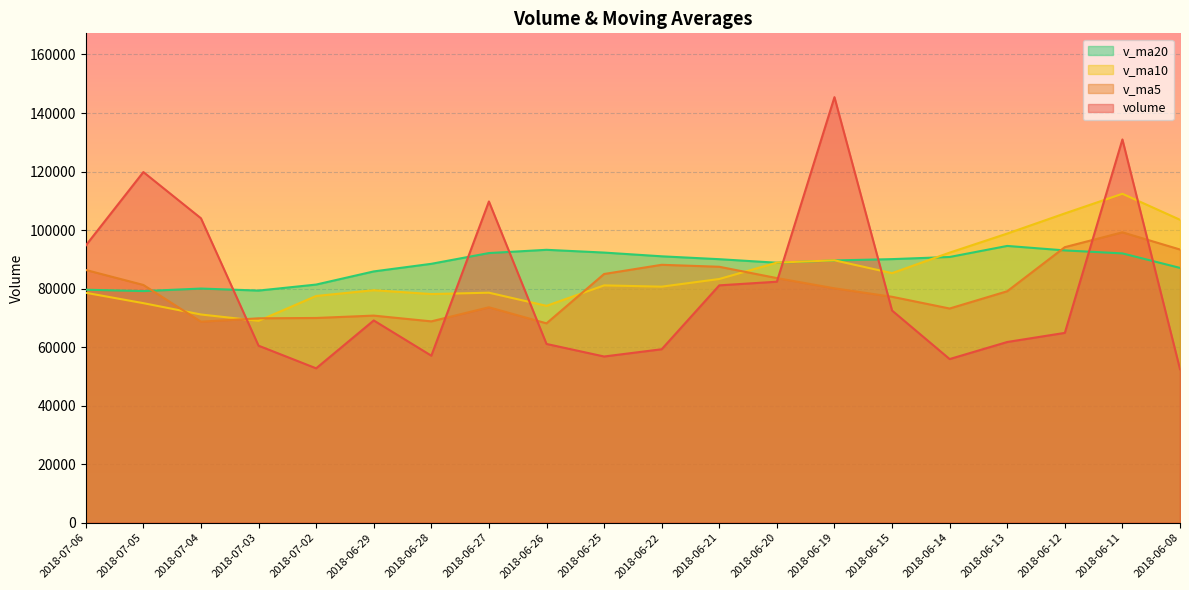

What is the total value across all series at 2018-06-28?

292494.5